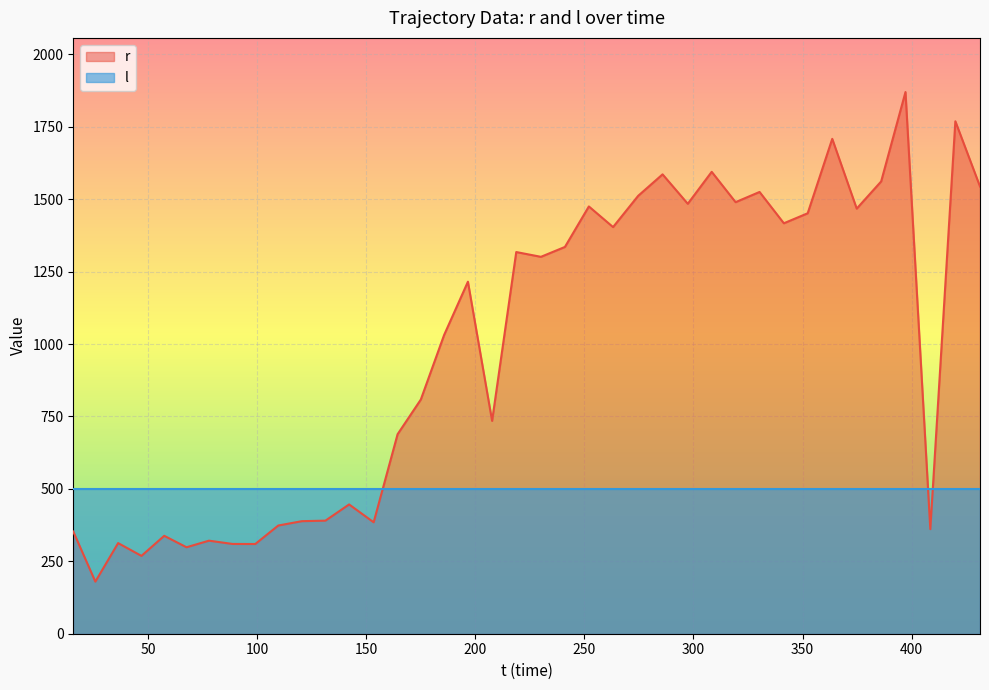

What is the label of the 35th point from the right?

57.348824